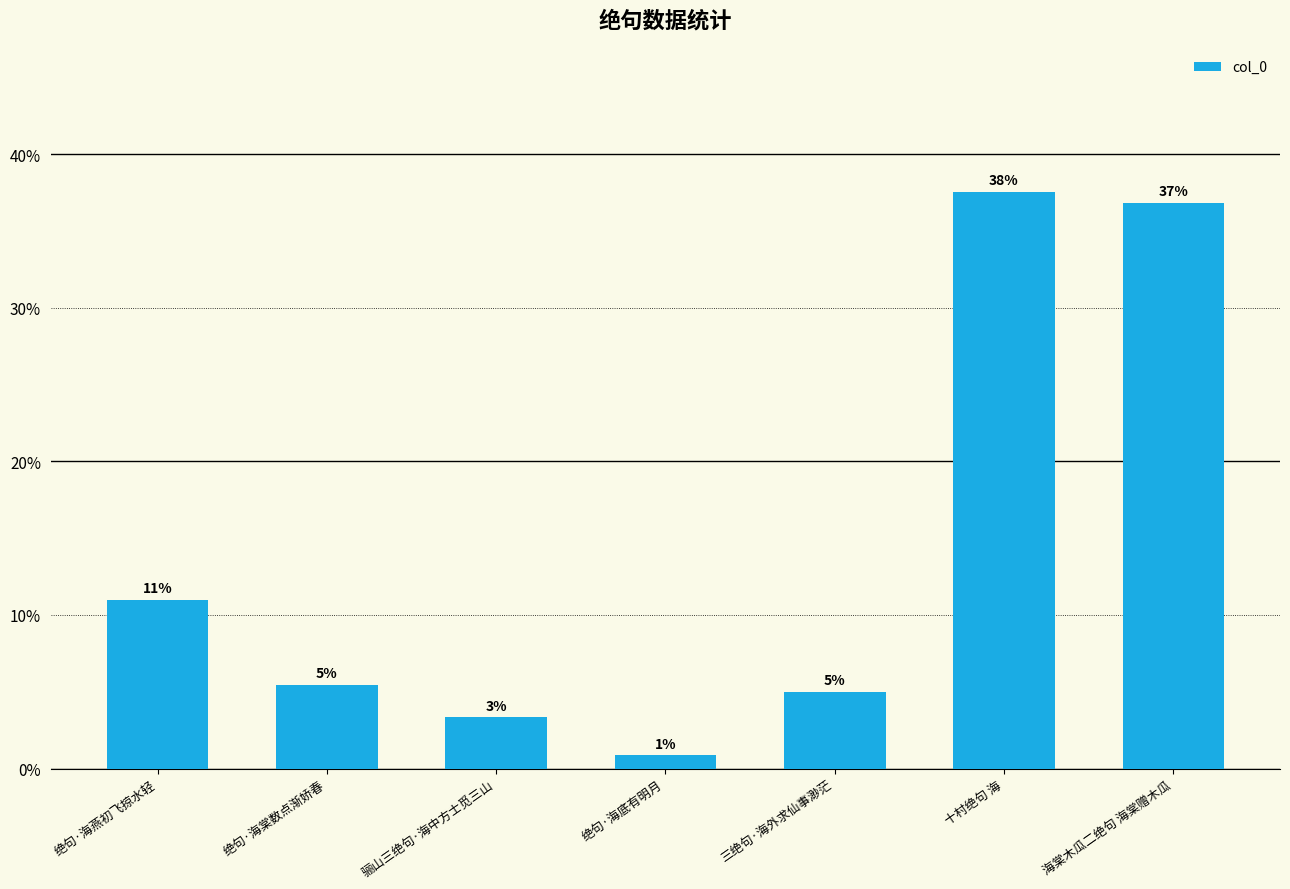

Which category has the lowest value across all series?

绝句·海底有明月